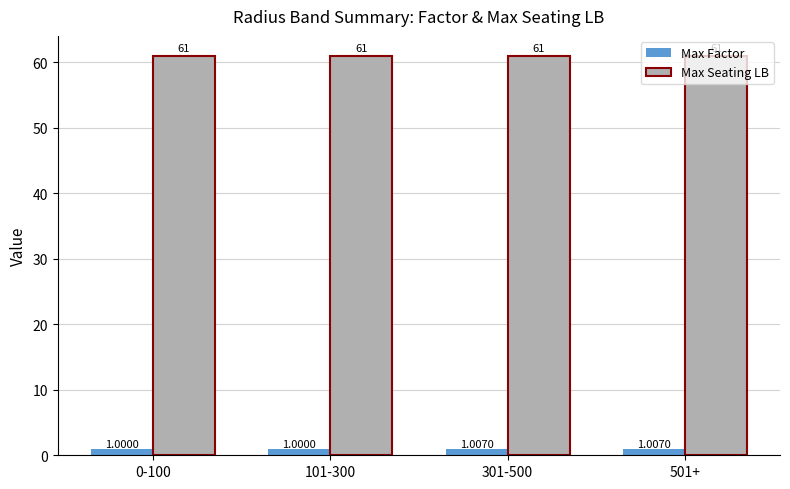

How many groups of bars are there?

4